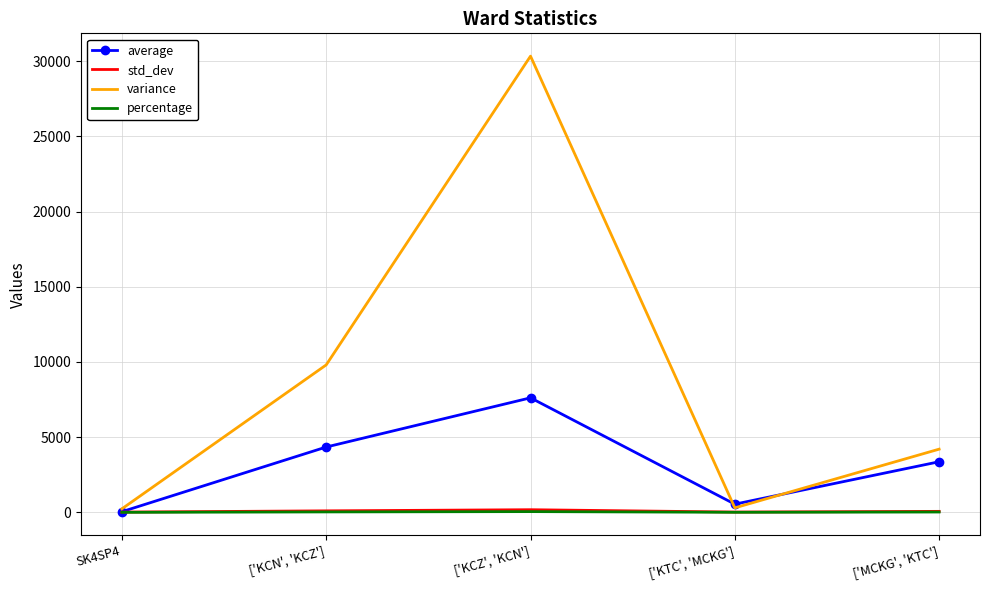

Where is variance nearest to the value 15282?

['KCN', 'KCZ']